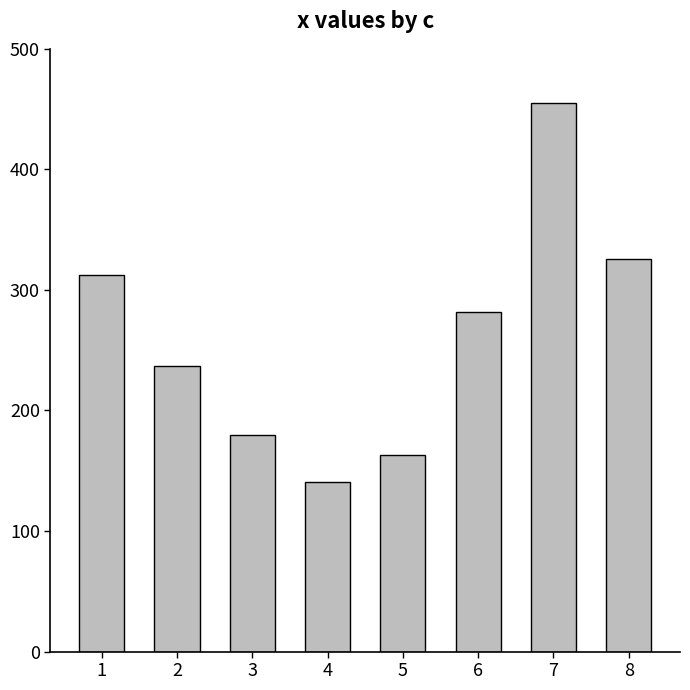

What is the sum of the values at 5 and 6?

445